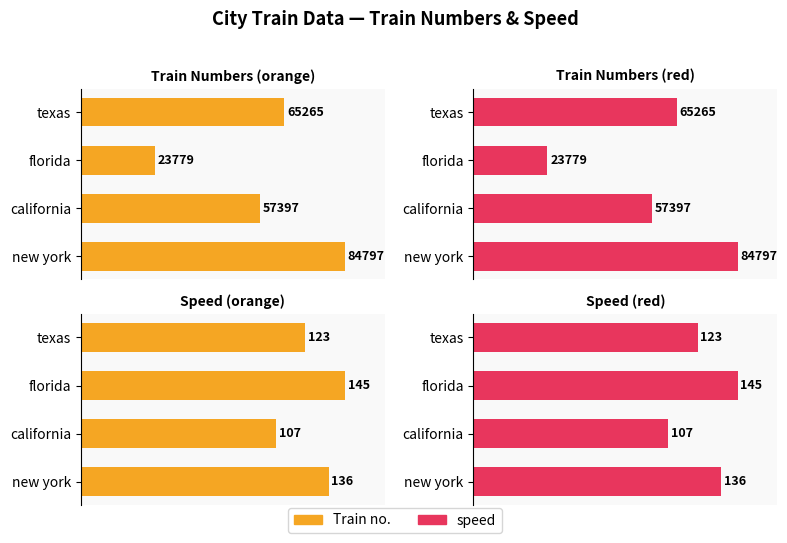

What is the value of the speed bar at the 3rd from the left?

107